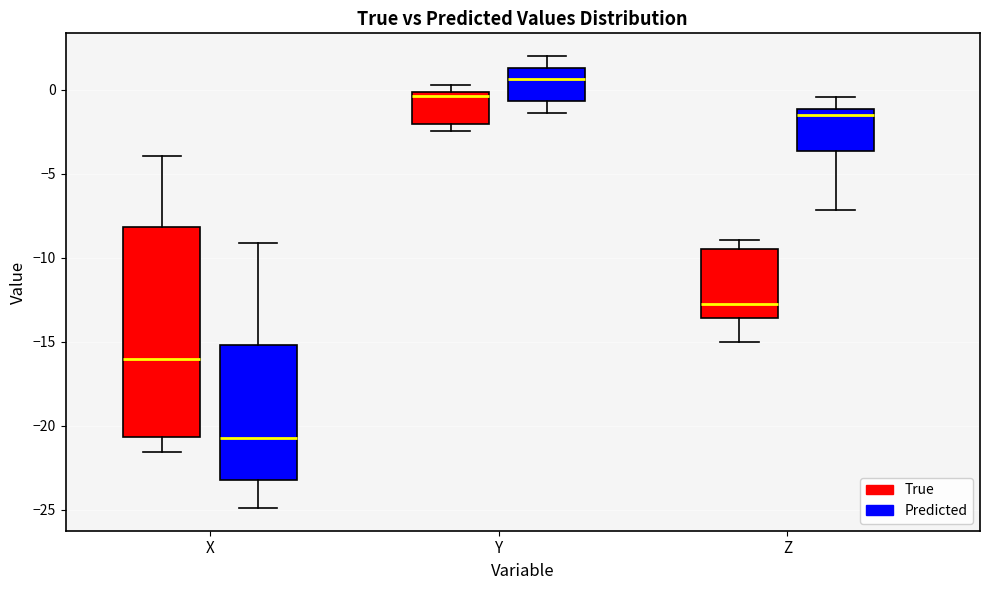

Reading left to right, read every box against the y-axis: the position of its median line, the range the box covers, and the ends of its whiskers. The values are not printed on the chart, so give them approximately, as read against the axis.

X (True): median -16.0, box -20.5 to -8.0, whiskers -21.5 to -4.0
X (Predicted): median -21.0, box -23.0 to -15.0, whiskers -25.0 to -9.0
Y (True): median -0.5, box -2.0 to 0.0, whiskers -2.5 to 0.5
Y (Predicted): median 0.5, box -0.5 to 1.5, whiskers -1.5 to 2.0
Z (True): median -12.5, box -13.5 to -9.5, whiskers -15.0 to -9.0
Z (Predicted): median -1.5, box -3.5 to -1.0, whiskers -7.0 to -0.5